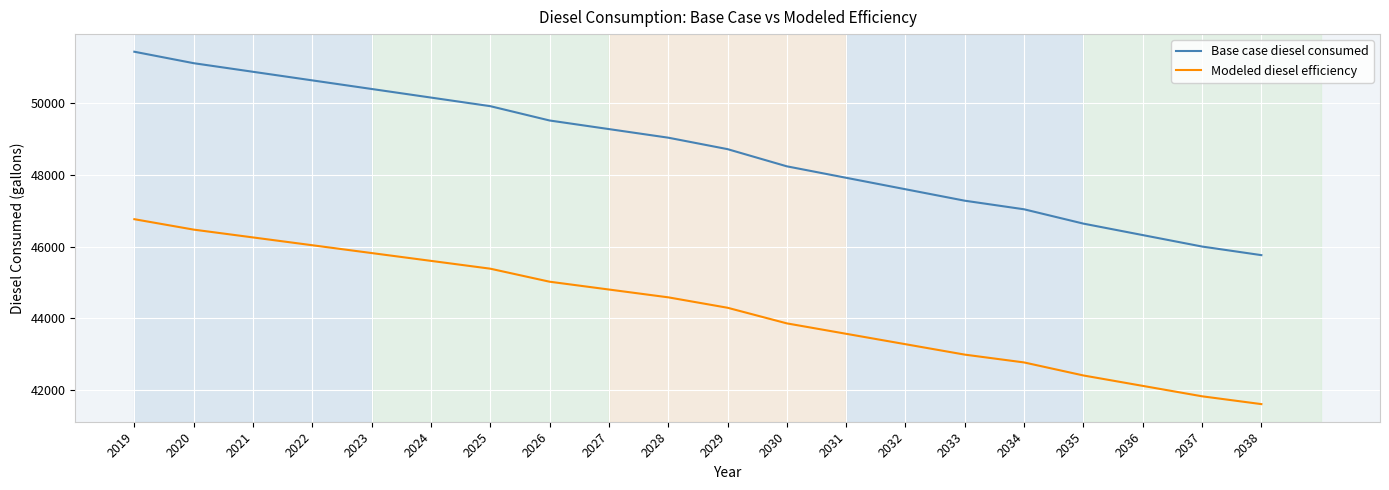

Reading left to right, list all the values displayed in this chart.

Base case diesel consumed: 51442.6	51122.6	50882.6	50642.6	50402.5	50162.5	49922.5	49522.5	49282.5	49042.5	48722.5	48242.4	47922.4	47602.4	47282.4	47042.4	46642.4	46322.3	46002.3	45762.3
Modeled diesel efficiency: 46766.0	46475.1	46256.9	46038.7	45820.5	45602.3	45384.1	45020.5	44802.3	44584.1	44293.1	43856.8	43565.8	43274.9	42984.0	42765.8	42402.1	42111.2	41820.3	41602.1